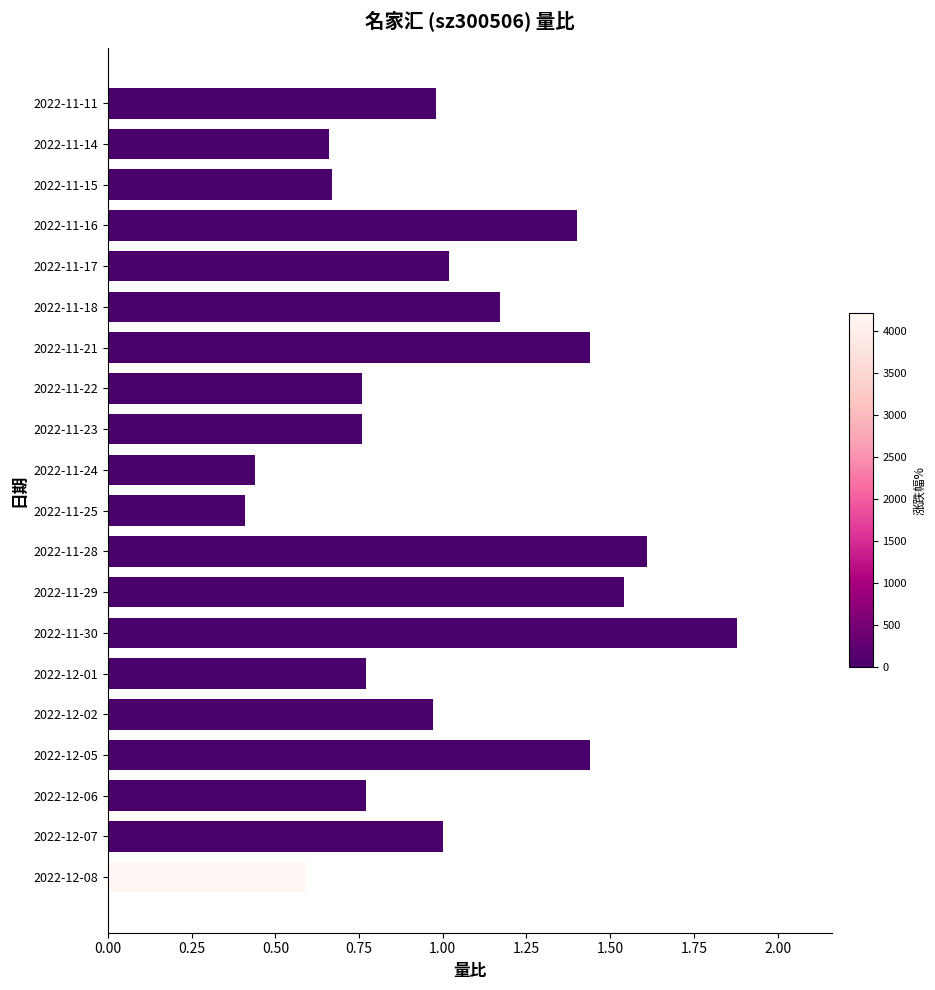

Which label corresponds to the largest value in the chart?

2022-11-30